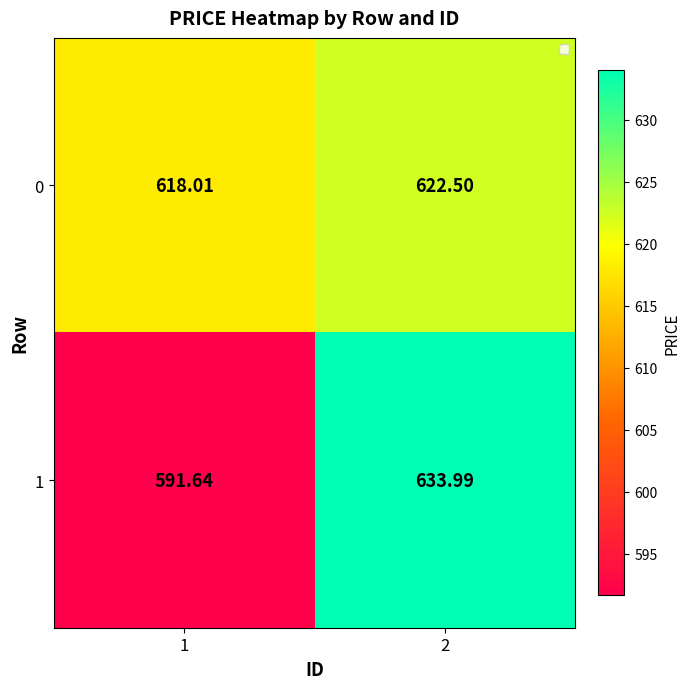

Is the value of 1 at 1 greater than the value of 0 at 1?

No